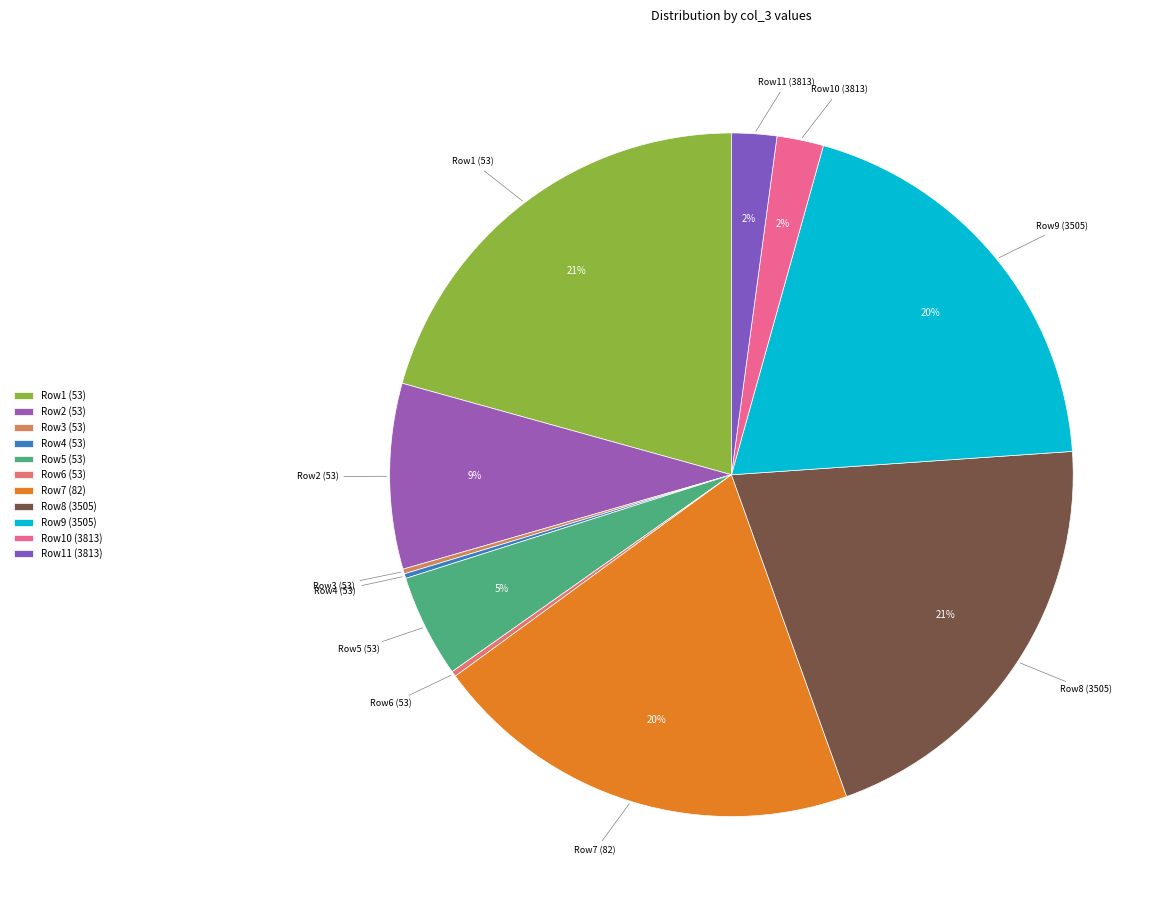

Does Row8 (3505) account for over 50% of the chart?

No